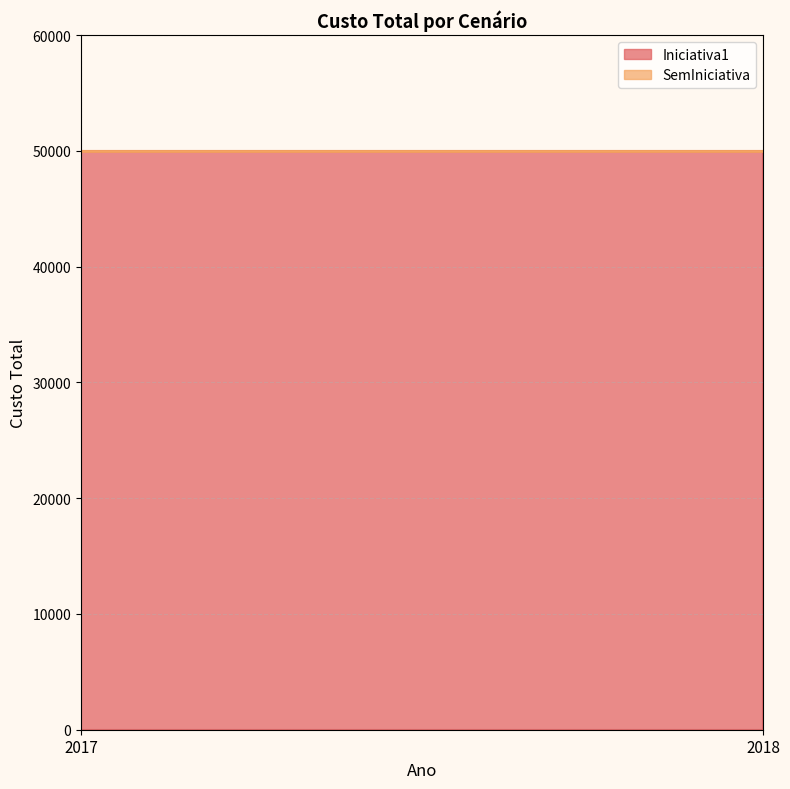

How many data points does each series have?

2